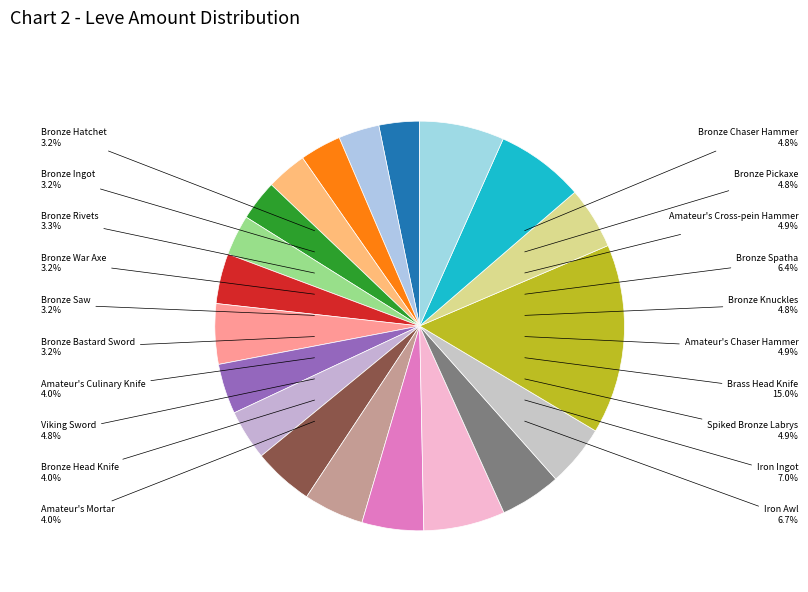

Is there a majority slice in this chart?

No